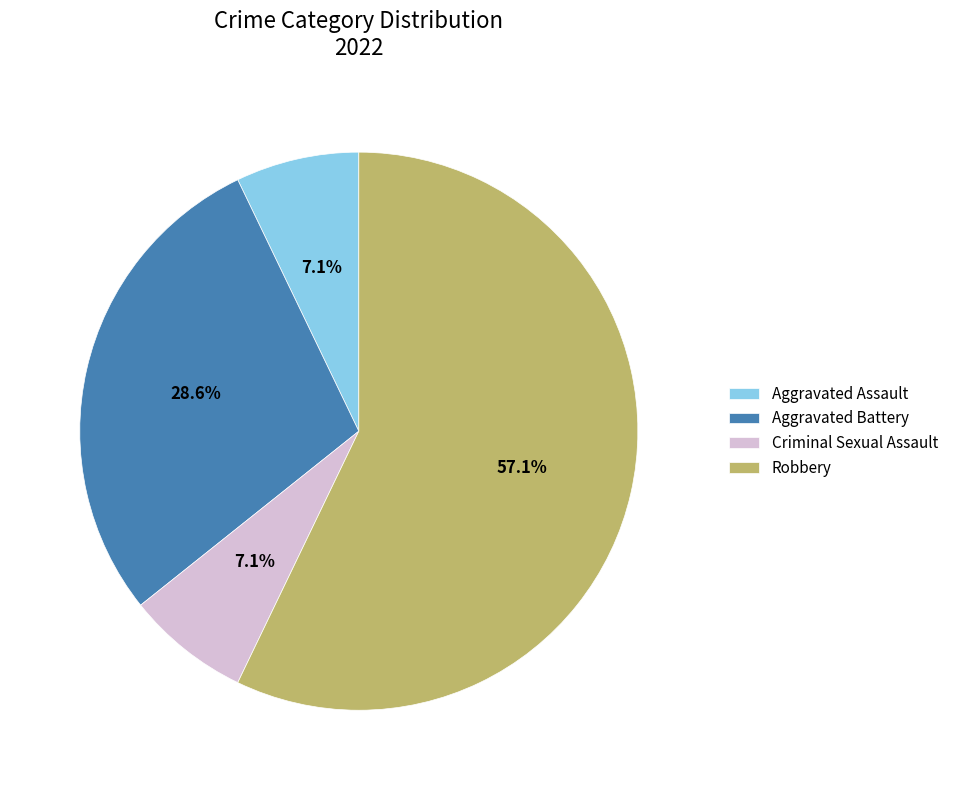

What is the majority slice?

Robbery